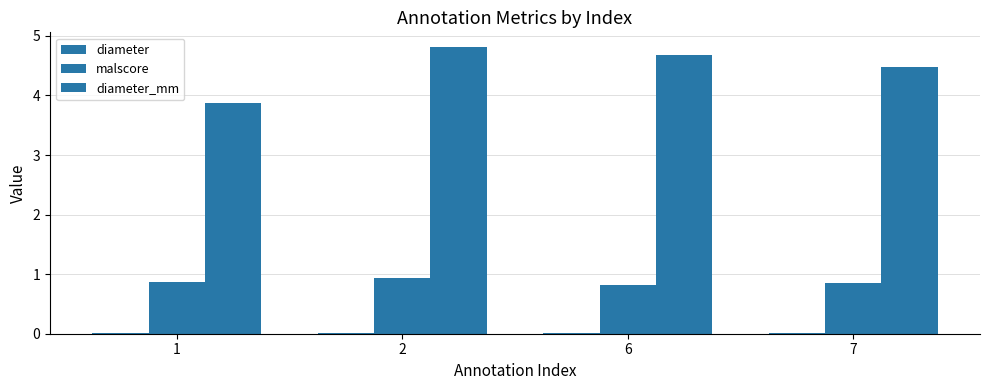

How many groups of bars are there?

4